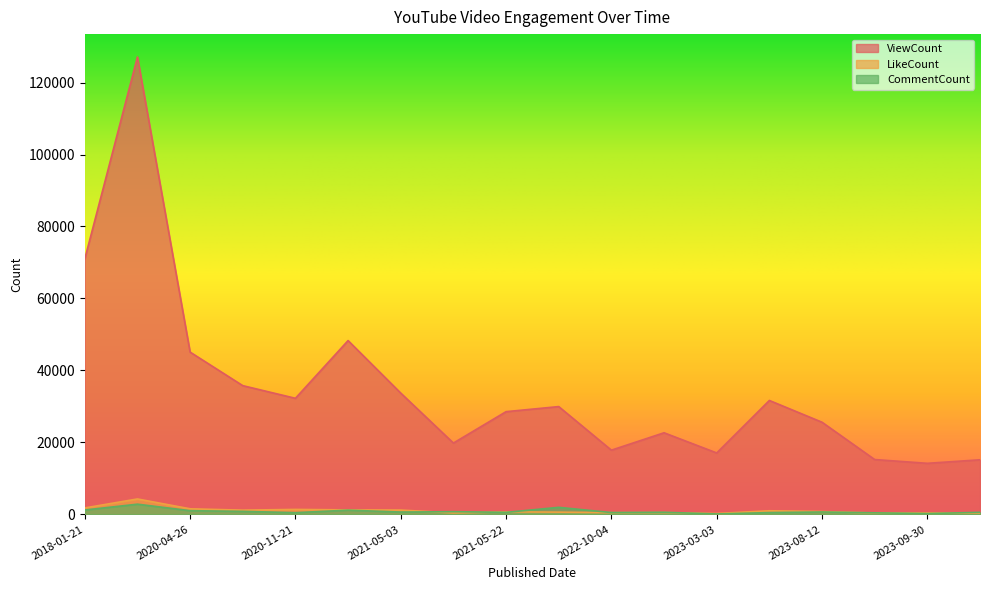

Which has a higher value, 2021-05-11 or 2018-01-21?

2018-01-21